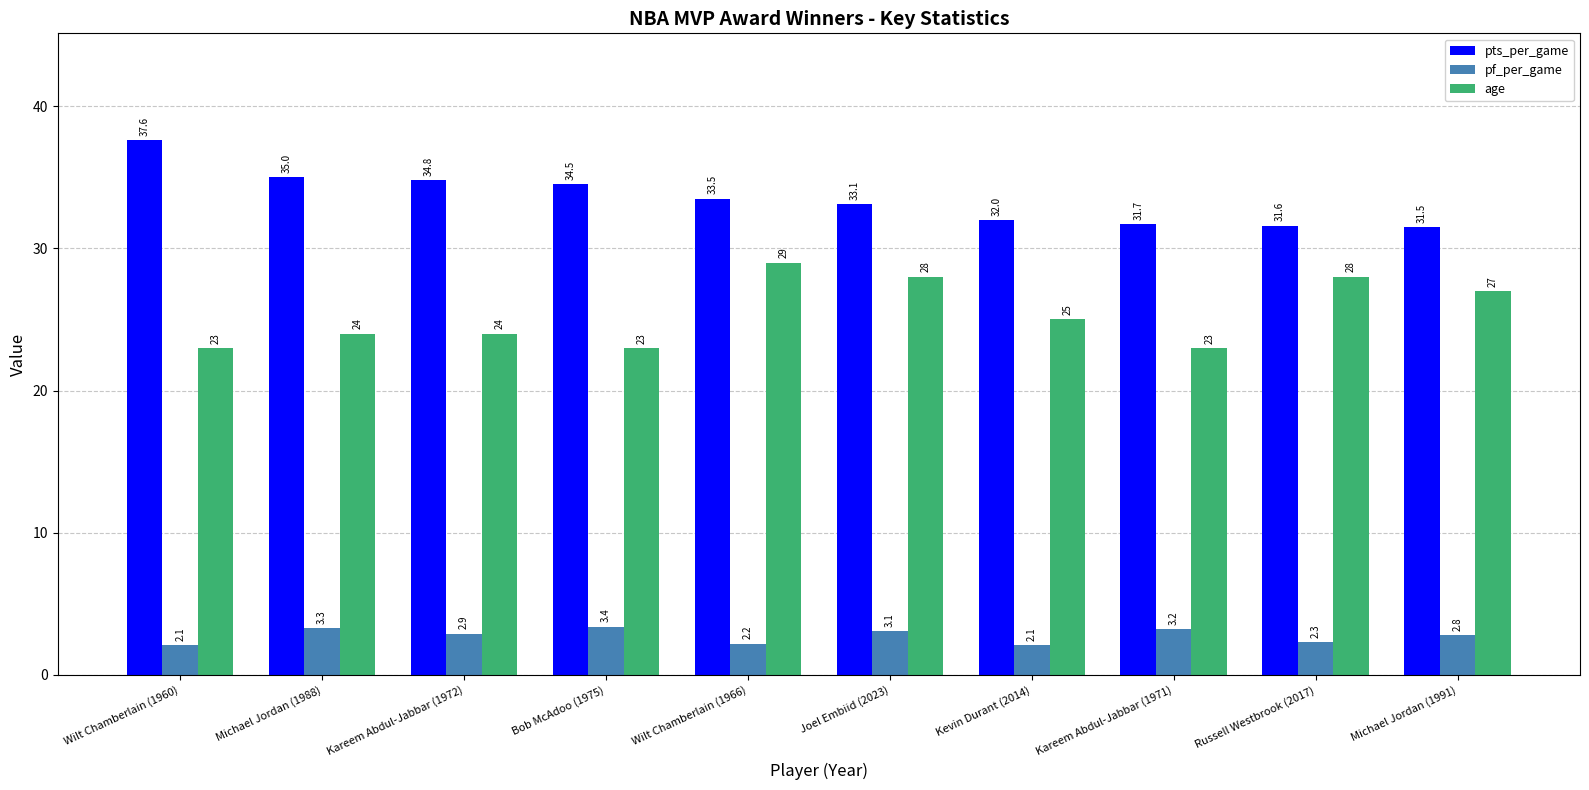

What is the approximate value of pts_per_game at Wilt Chamberlain (1966)?

33.5